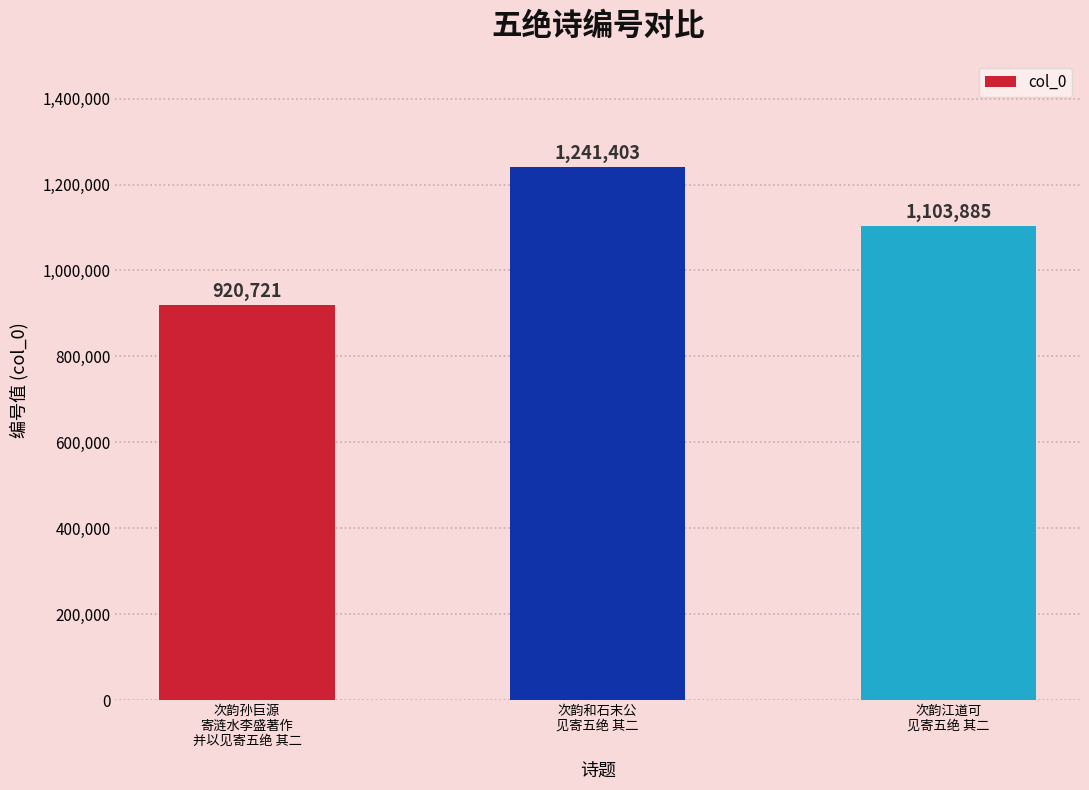

Rank the categories by value from lowest to highest.

次韵孙巨源
寄涟水李盛著作
并以见寄五绝 其二, 次韵江道可
见寄五绝 其二, 次韵和石末公
见寄五绝 其二